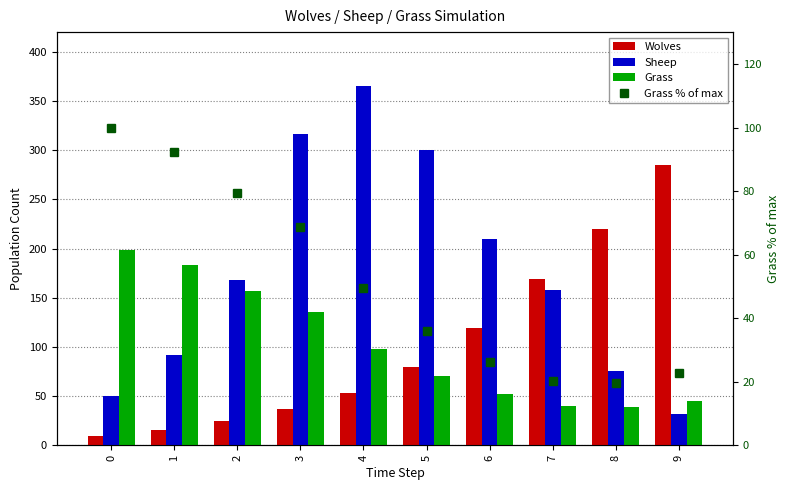

What is the average value of the Grass series?

101.9